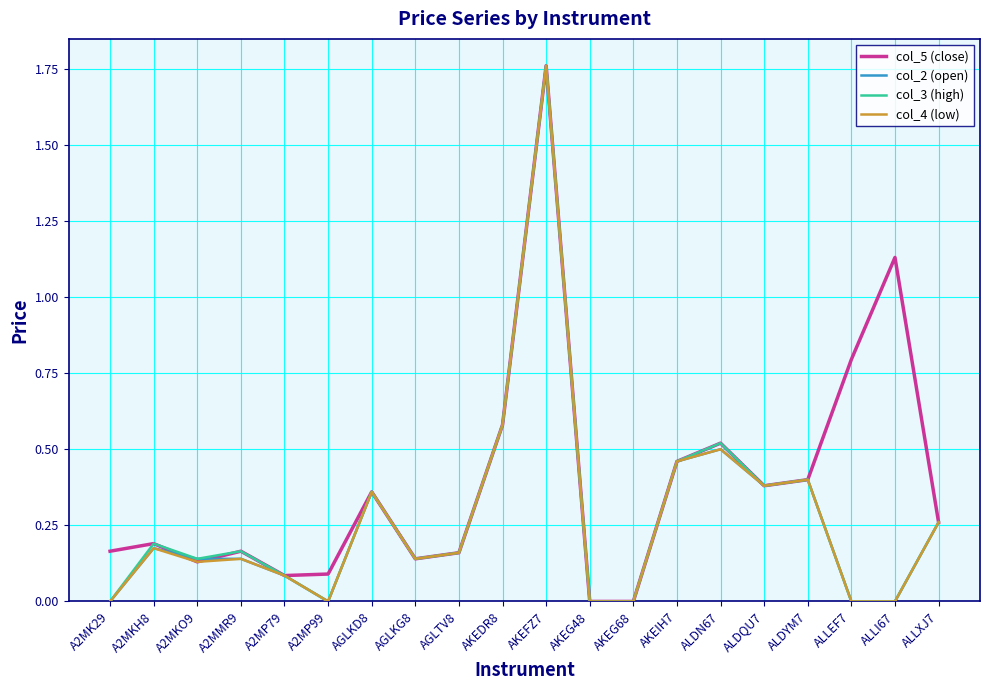

Is the value of col_4 (low) at AKEDR8 greater than the value of col_2 (open) at AKEIH7?

Yes